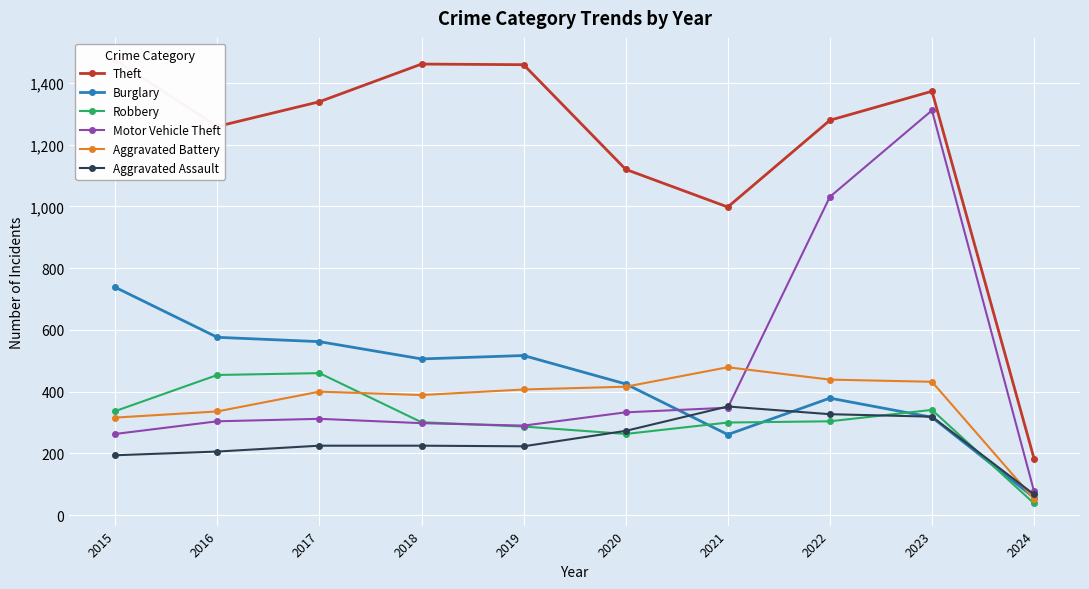

What value does the Burglary series have at 2017, to the nearest 10?

560